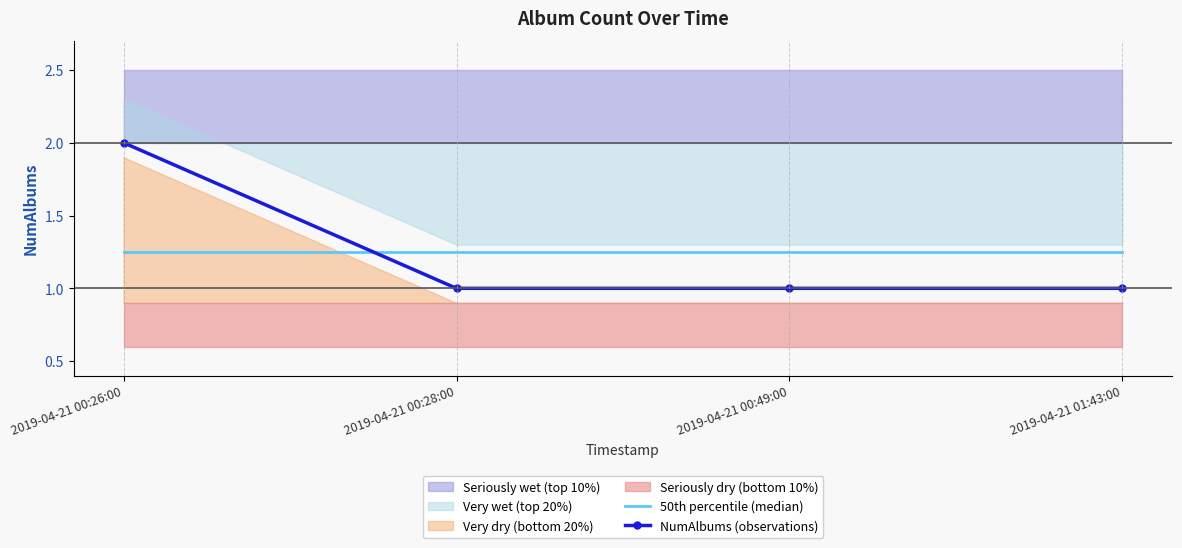

At 2019-04-21 01:43:00, list the series in order from smallest to largest.

NumAlbums (observations), 50th percentile (median)